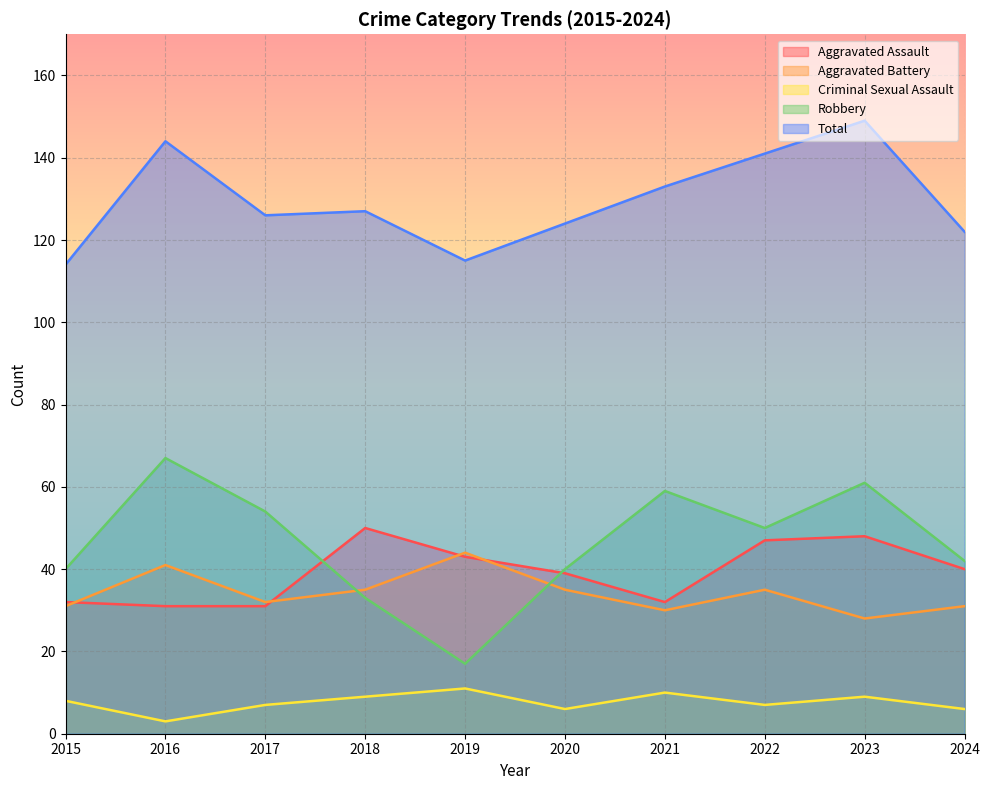

What is the sum of the Aggravated Assault values at 2019 and 2022?

90